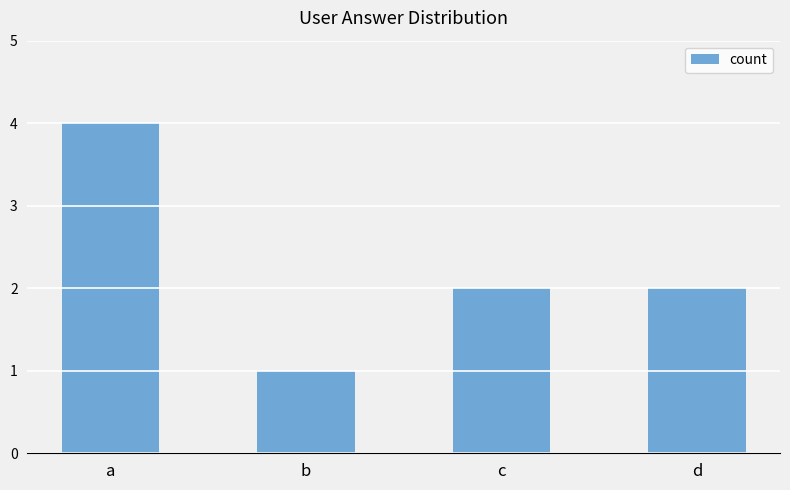

What is the sum of all values?

9